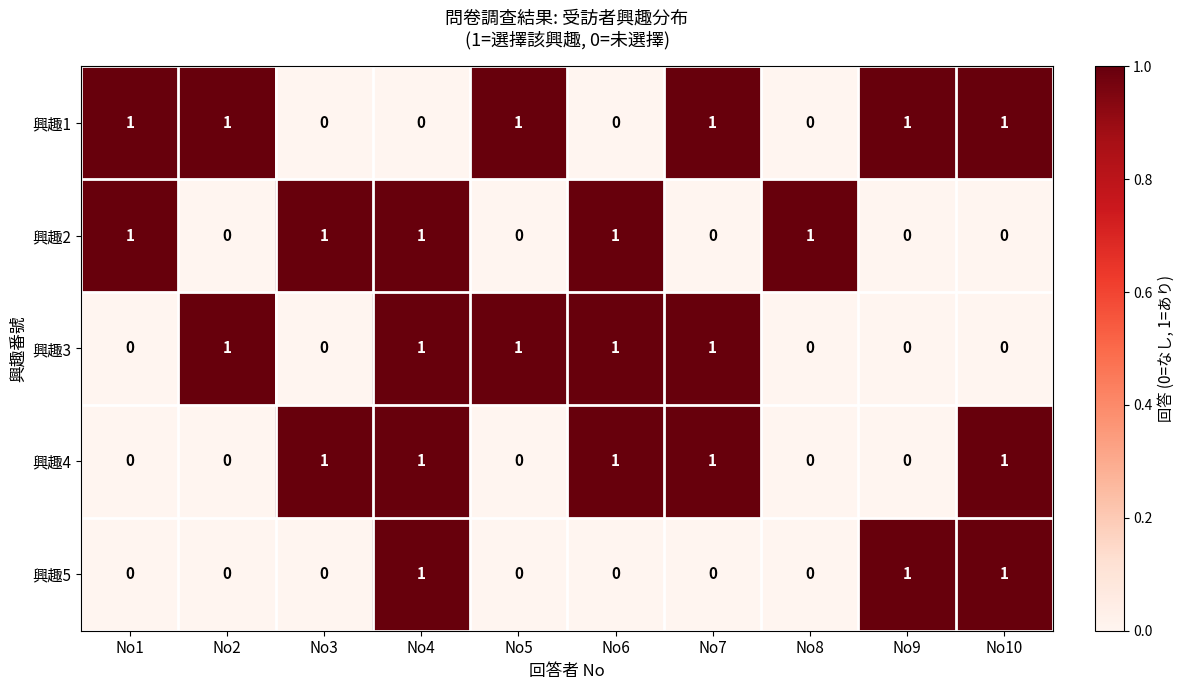

What is the sum of all 興趣5 values?

3